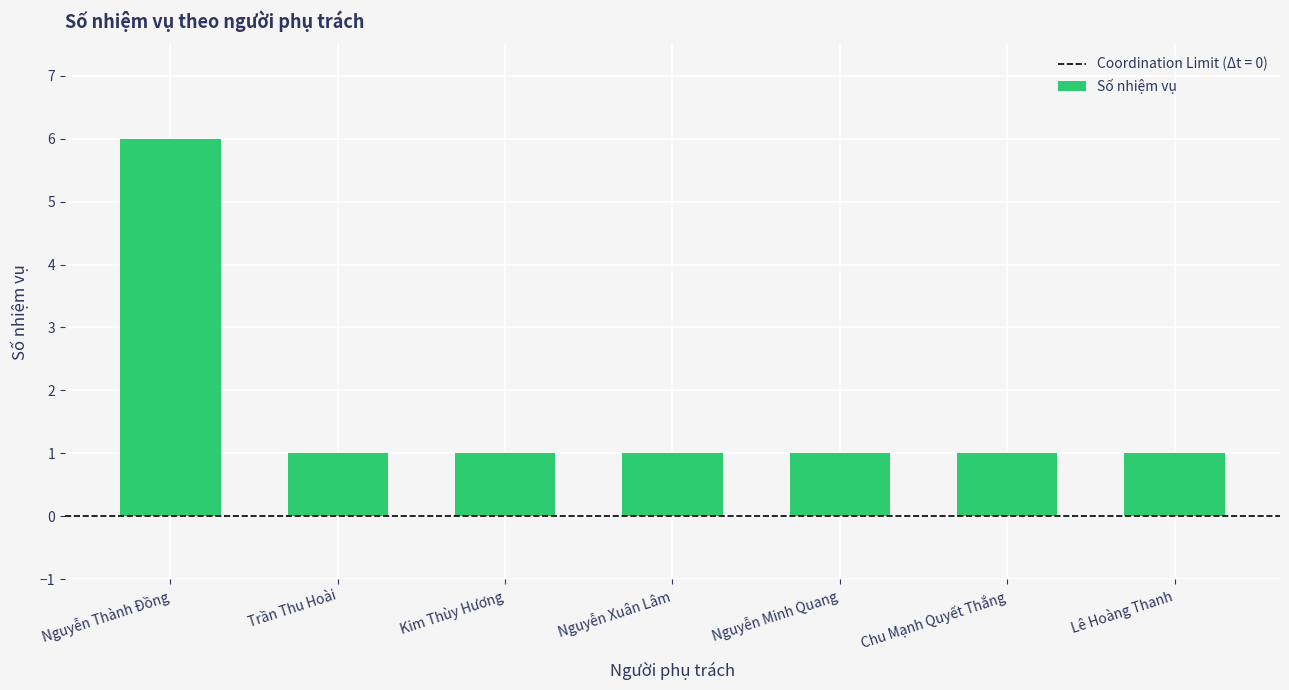

What is the label of the 7th bar from the left?

Lê Hoàng Thanh